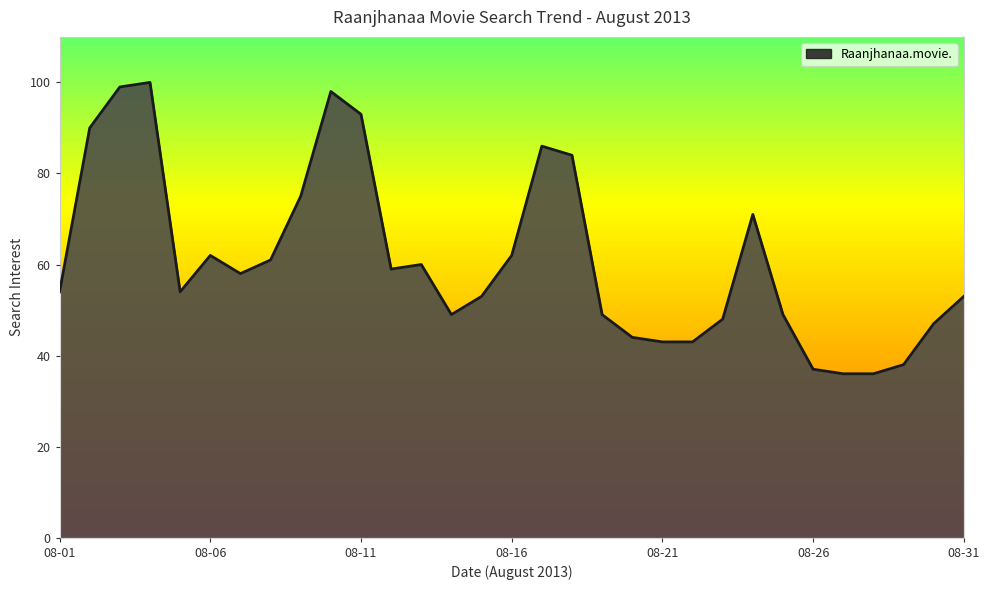

What is the greatest value displayed?

100